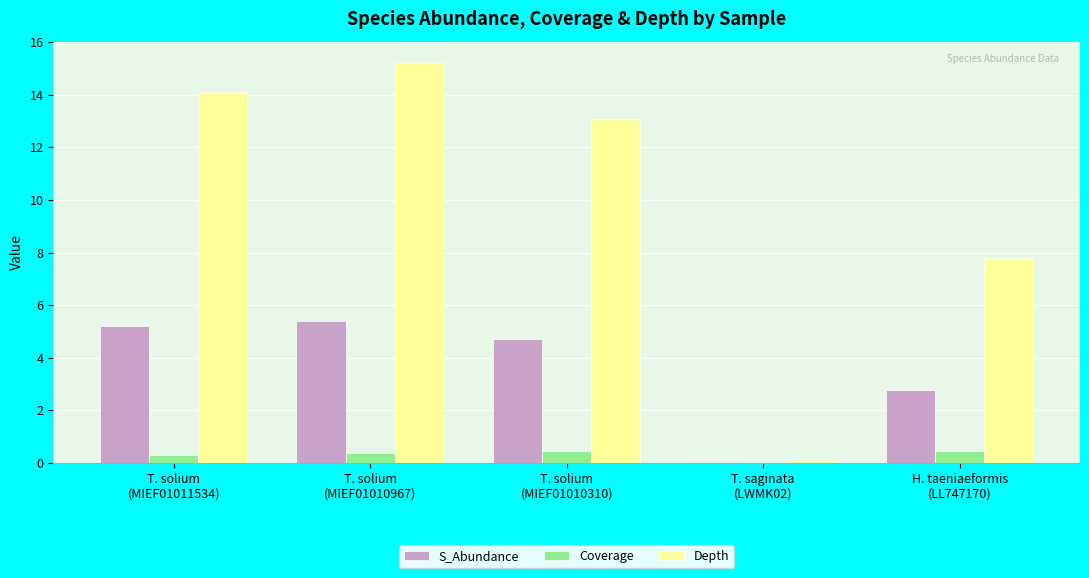

At which category is the sum across all series the highest?

T. solium
(MIEF01010967)